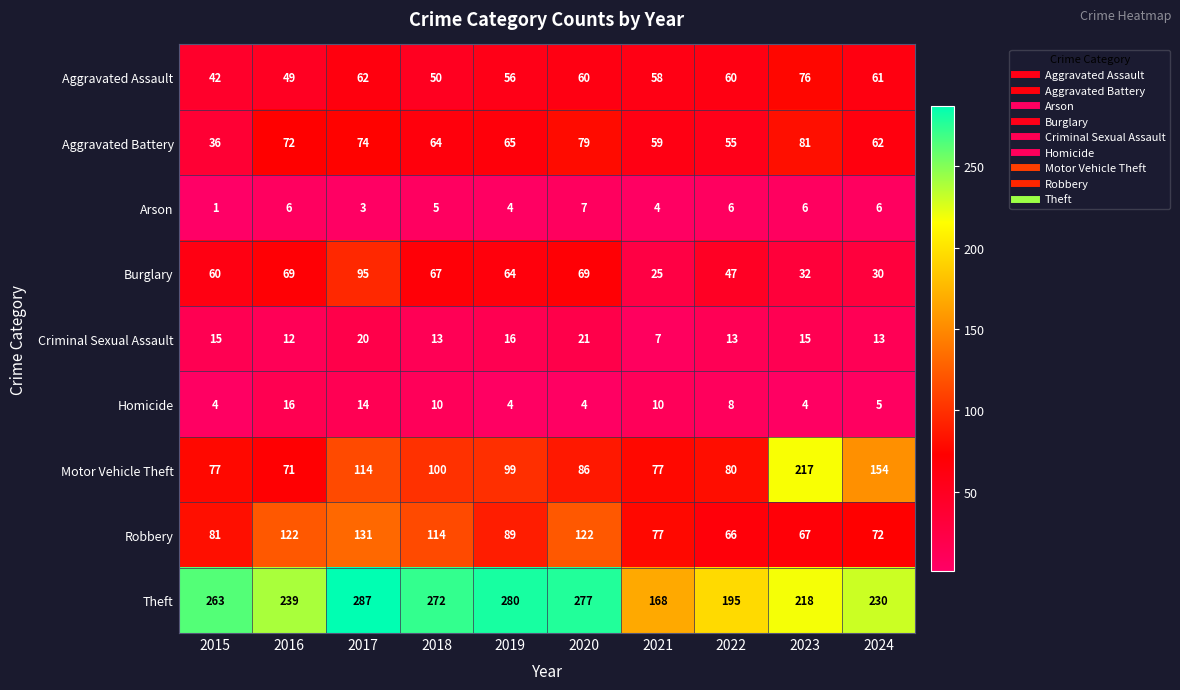

What is the total value across all series at 2015?

579